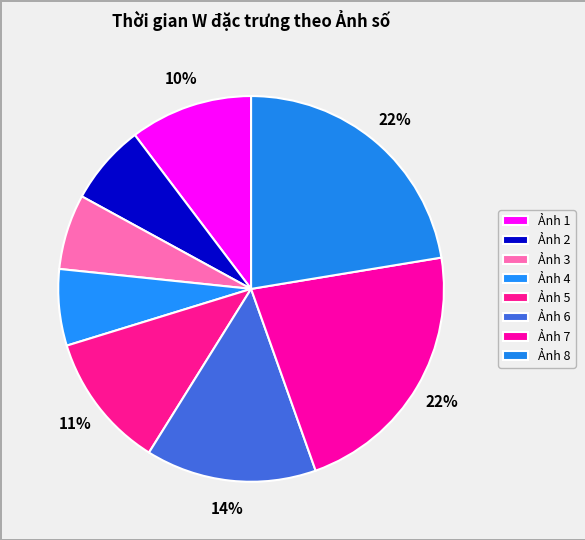

How many segments does this pie chart have?

8